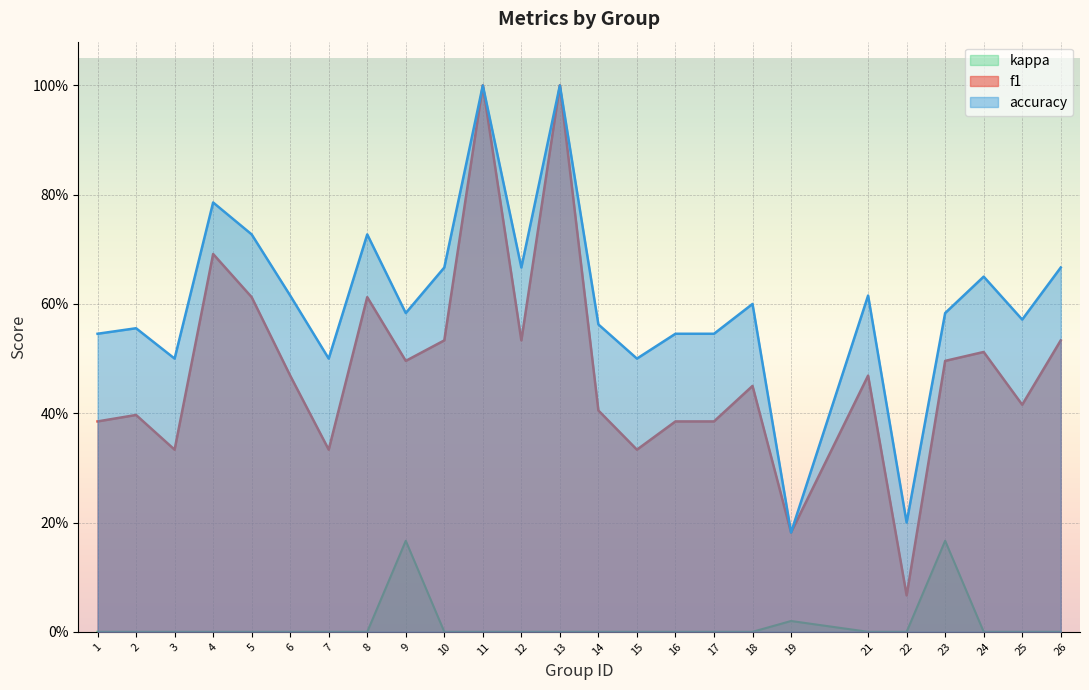

True or false: accuracy has a value of 0.3 at 14.

False